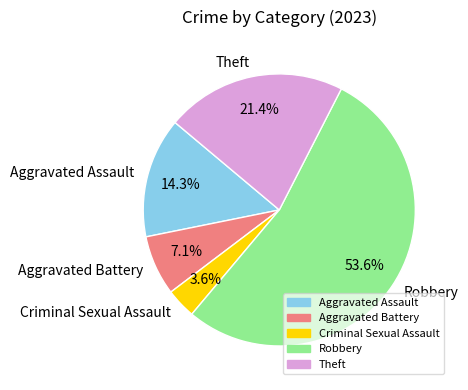

Which category has the smallest portion of the pie?

Criminal Sexual Assault